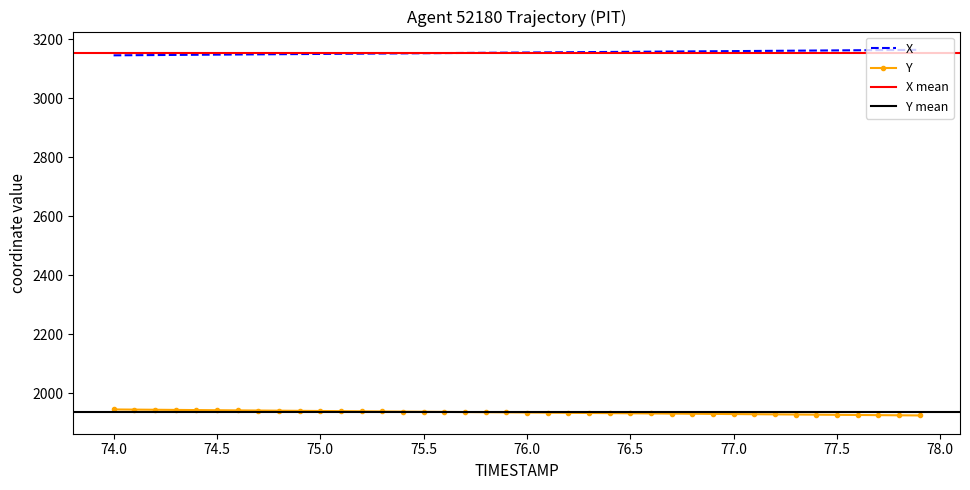

How many data points in Y are above 1935?

20